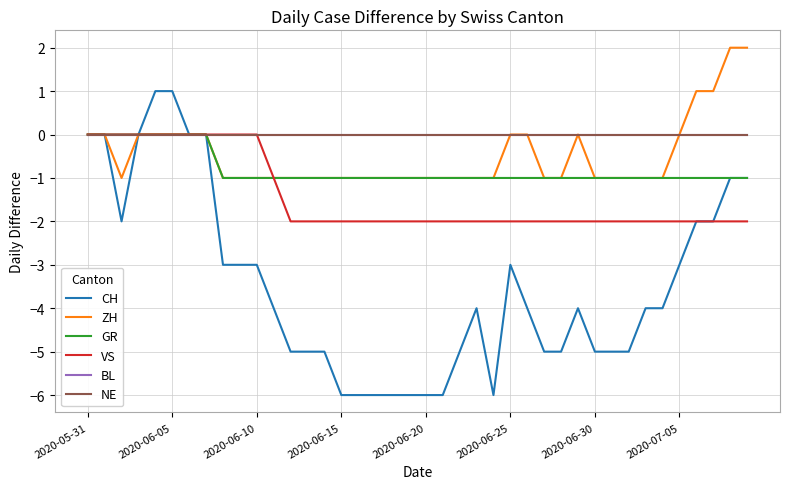

Does the chart have visible grid lines?

Yes